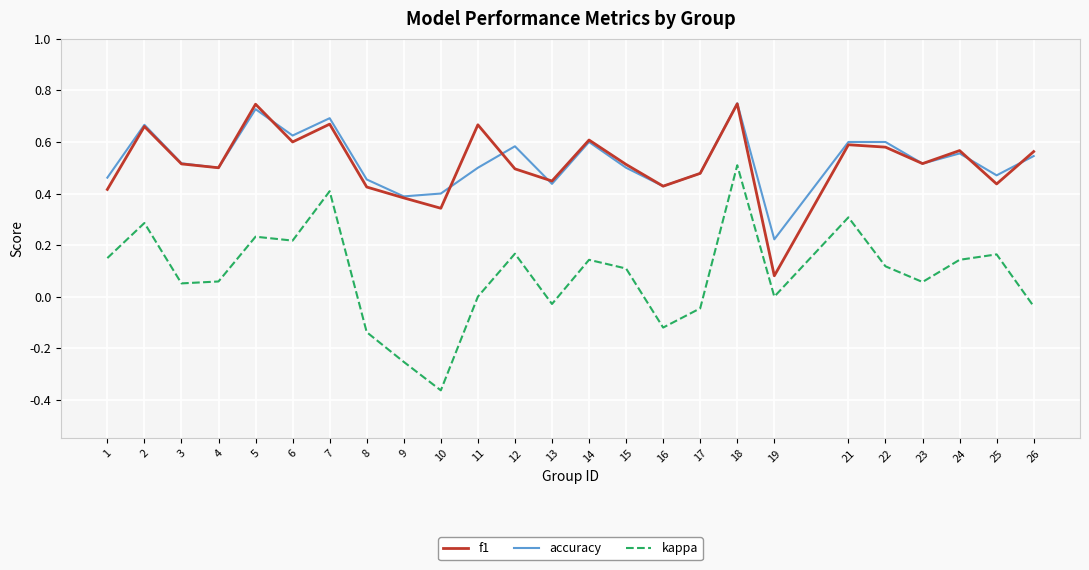

The f1 series shows 0.2 at 23. True or false?

False